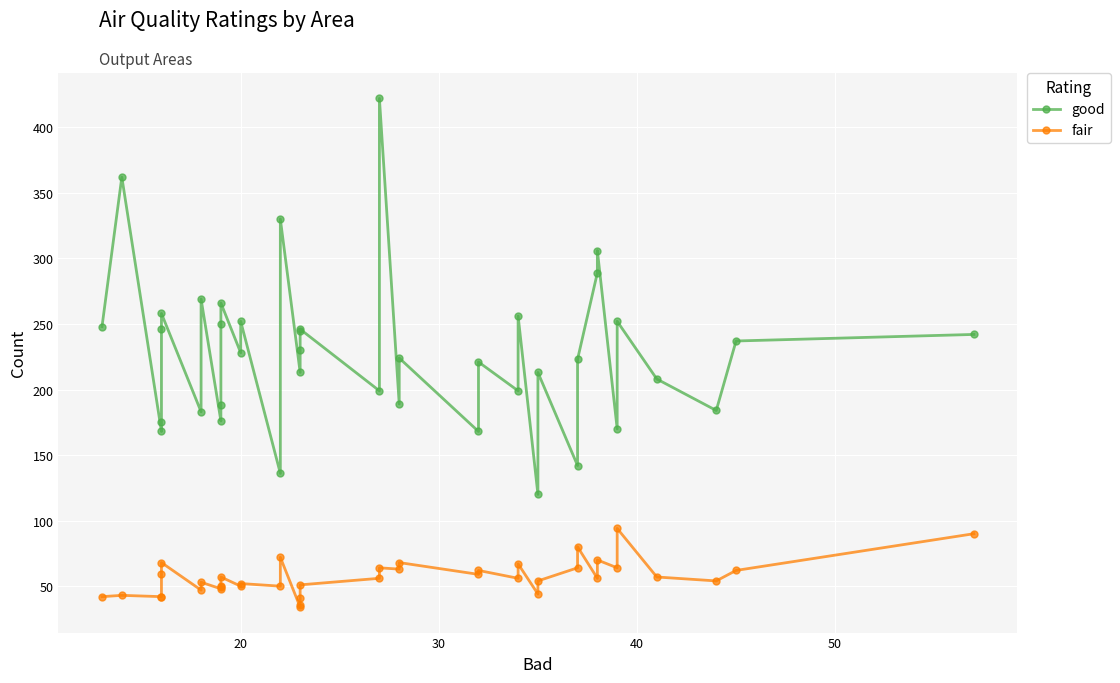

What is the lowest value of the good series?

120